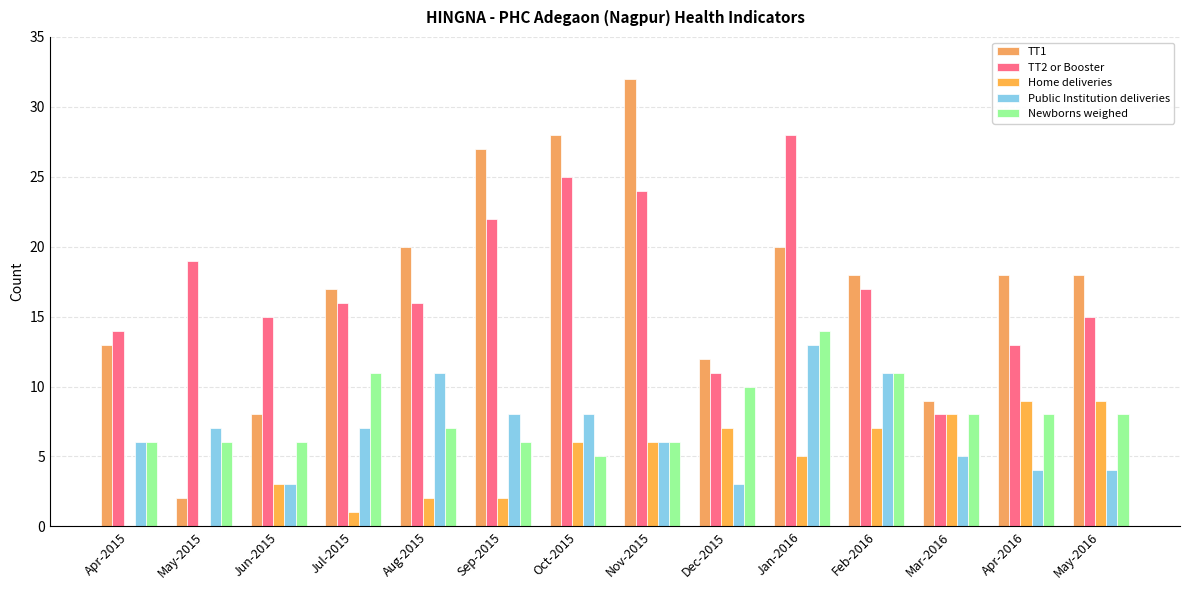

Where does the Public Institution deliveries series first go above 7?

Aug-2015